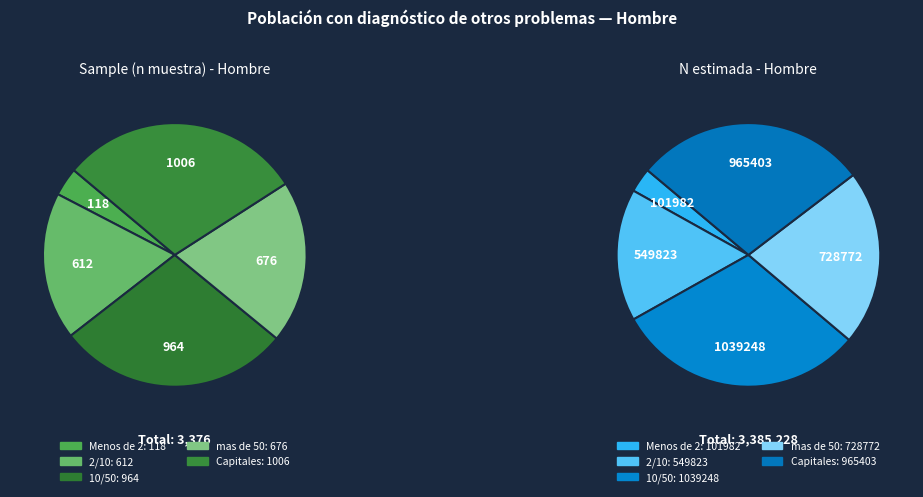

What portion of the pie excludes Menos de 2?

96.5%